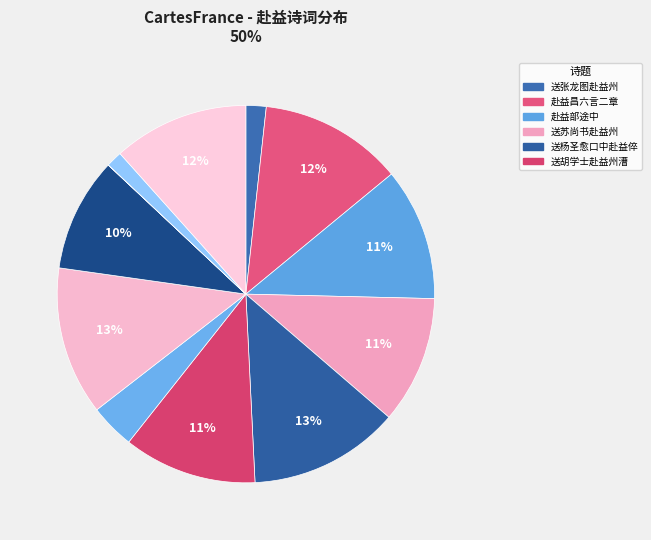

Is there a majority slice in this chart?

No